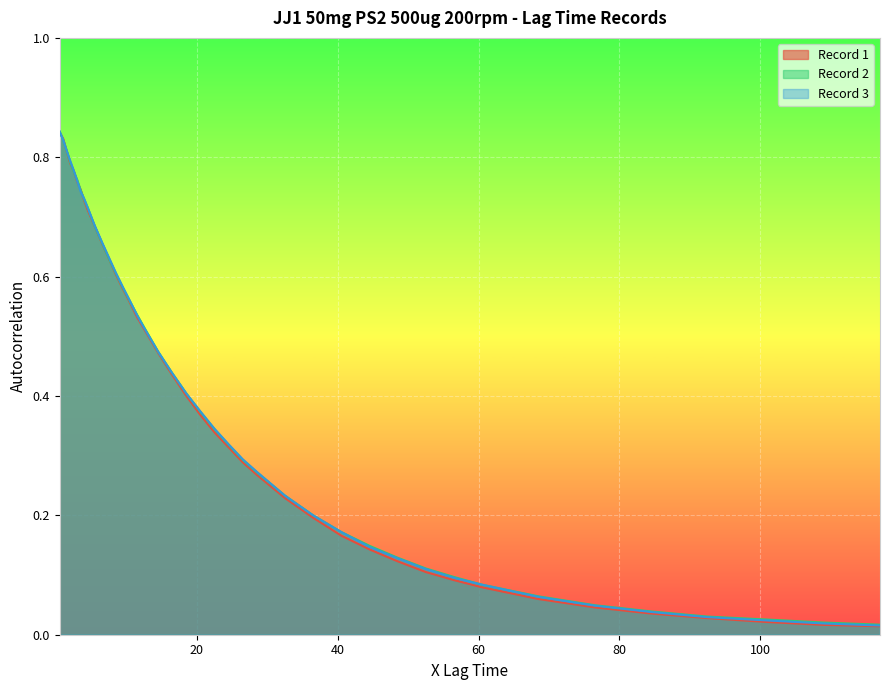

What is the sum of all Record 3 values?

16.1